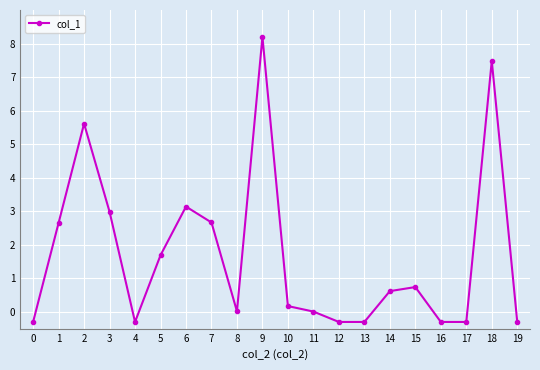

What is the change in value from 14 to 15?

+0.1